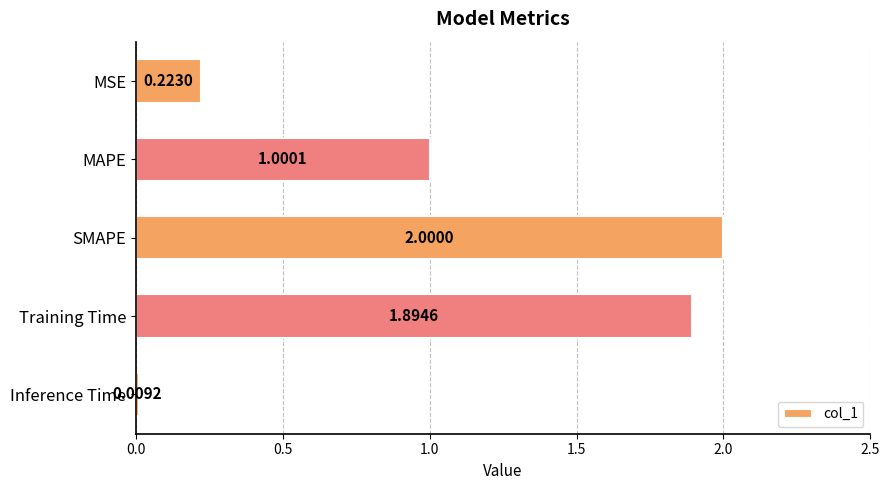

Rank the categories by value from highest to lowest.

SMAPE, Training Time, MAPE, MSE, Inference Time